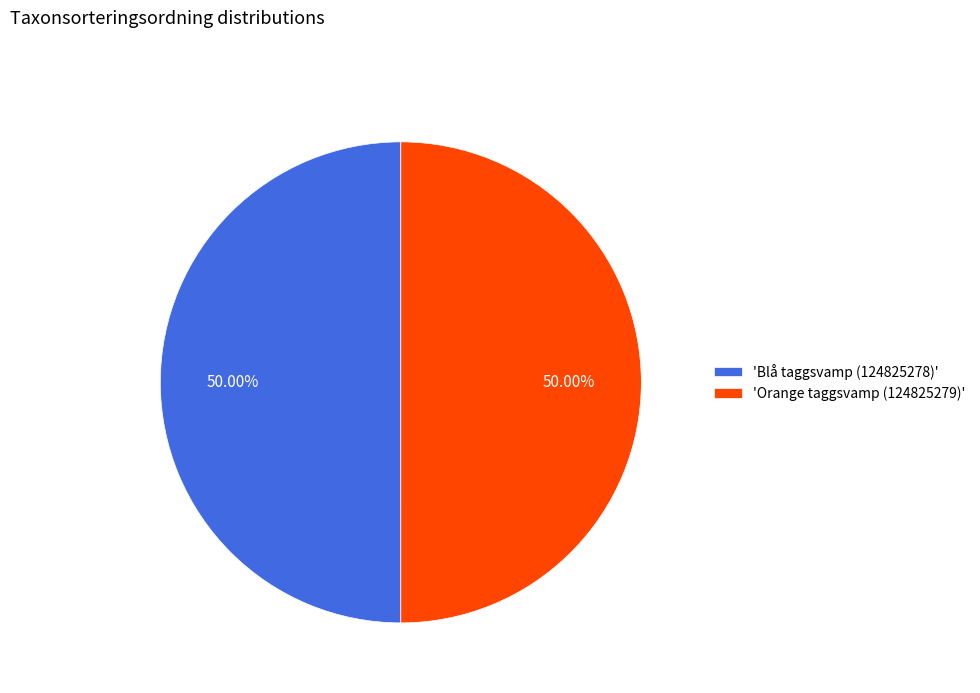

Is the sum of 'Orange taggsvamp (124825279)' and 'Blå taggsvamp (124825278)' greater than half?

Yes